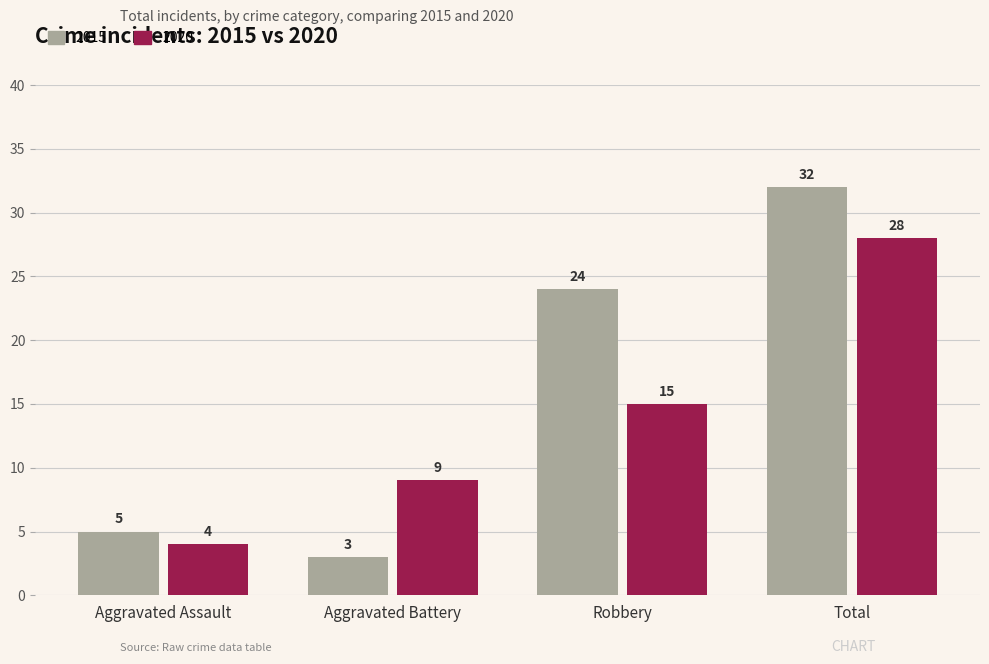

At which label does 2020 reach its peak?

Total